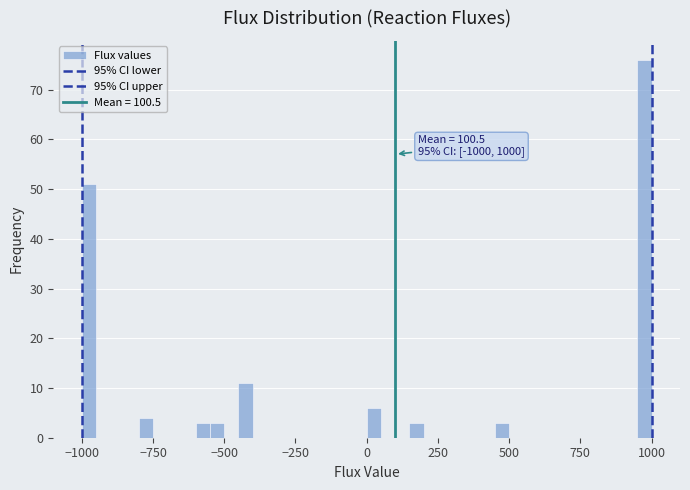

Around what value on the x-axis is the tallest bar? Give the approximate position of its centre, as read against the axis.

1000